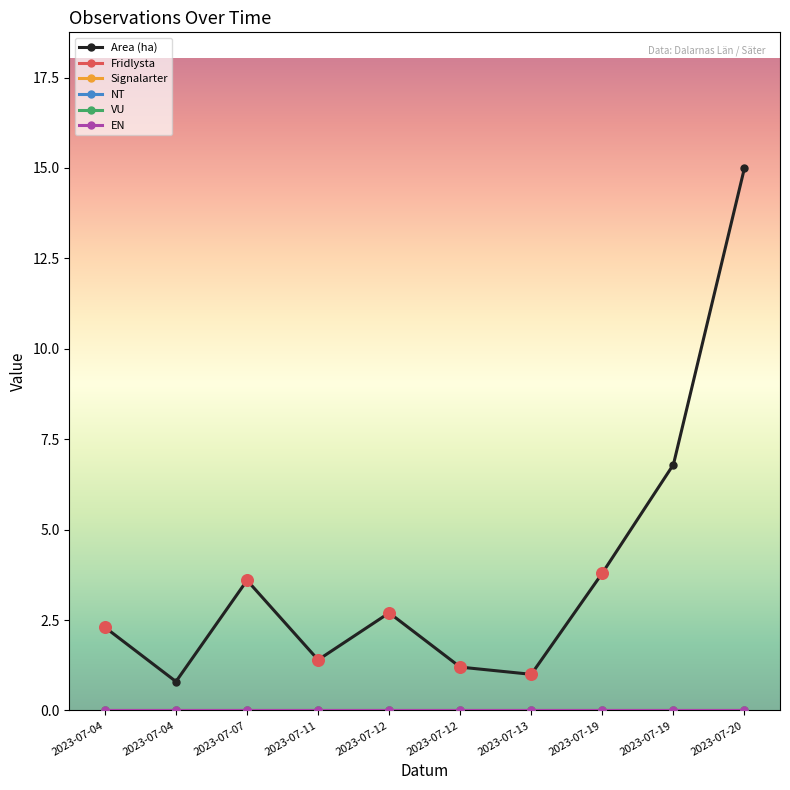

Does the chart have visible grid lines?

No